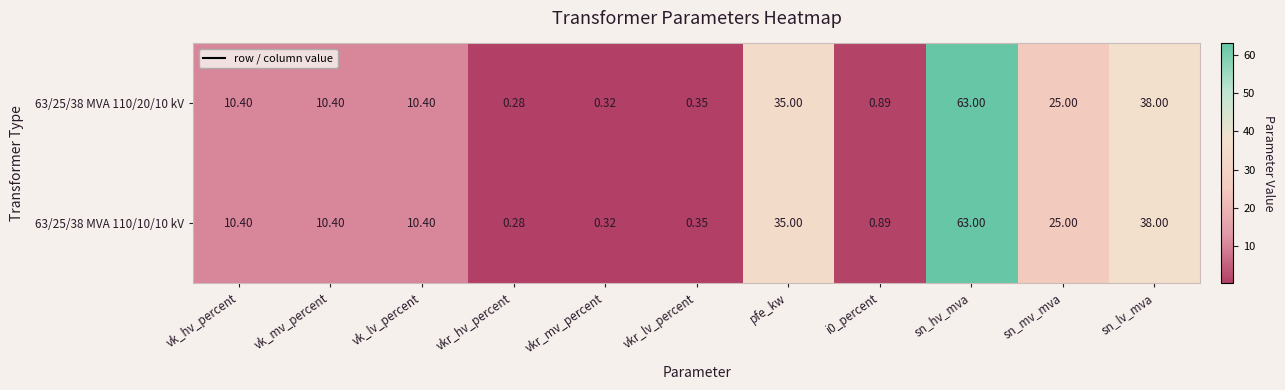

At which label does 63/25/38 MVA 110/20/10 kV reach its peak?

sn_hv_mva